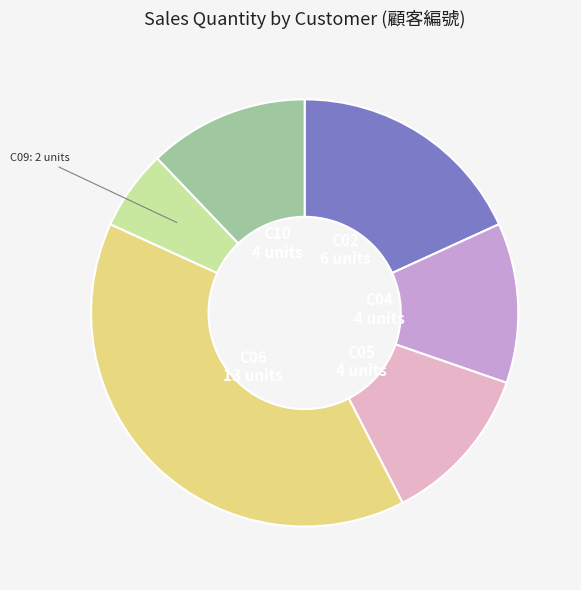

Does C02 account for over 50% of the chart?

No